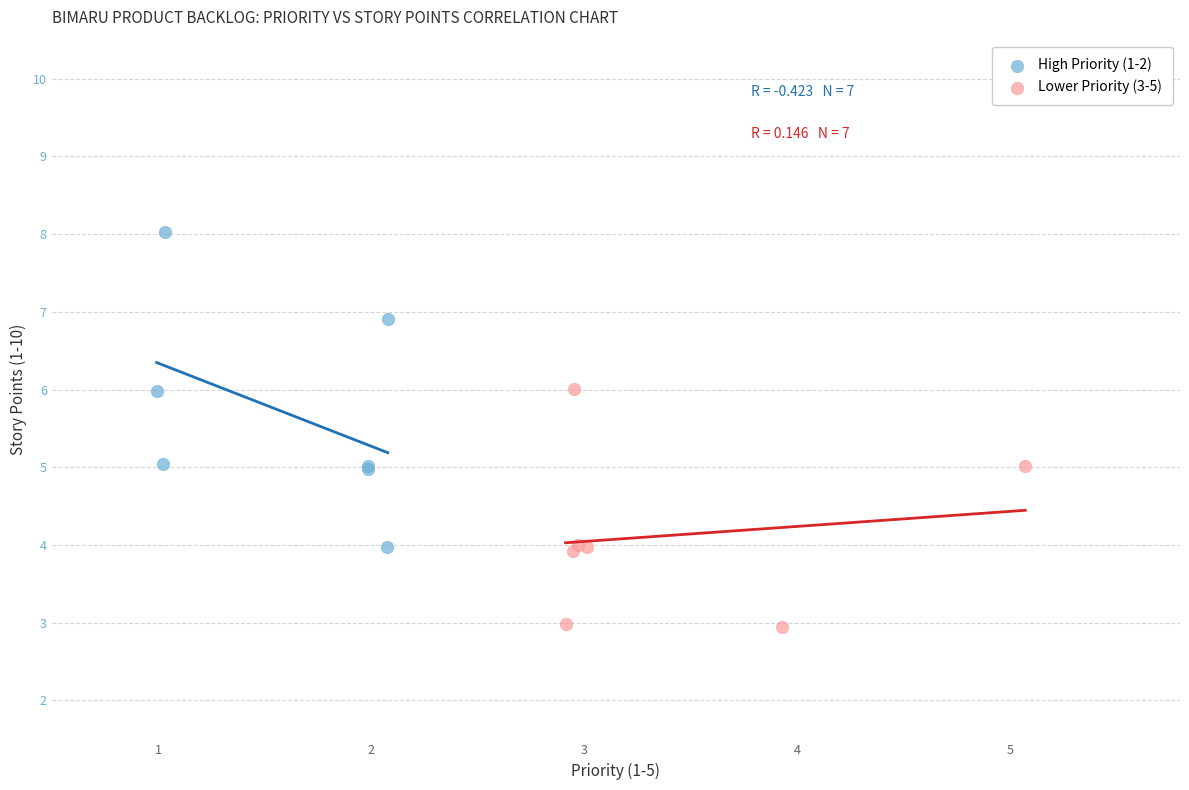

Which series contains the highest Y value?

High Priority (1-2)